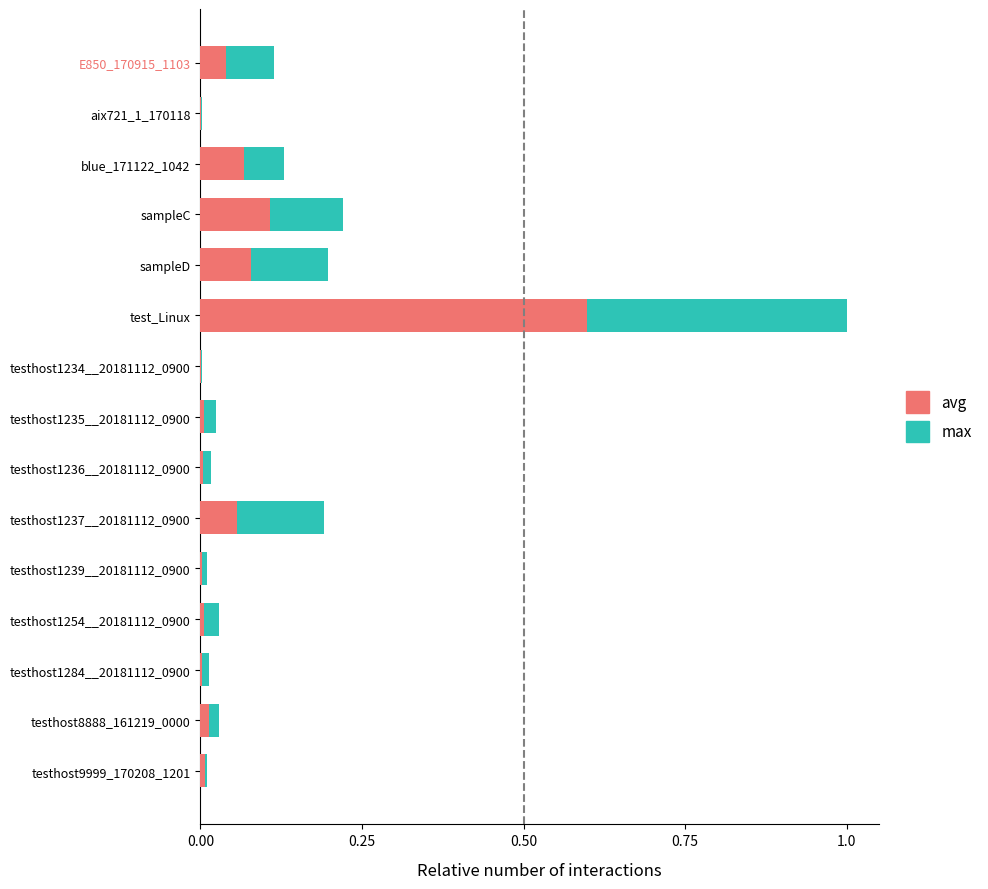

The avg series shows 0.1 at sampleD. True or false?

True